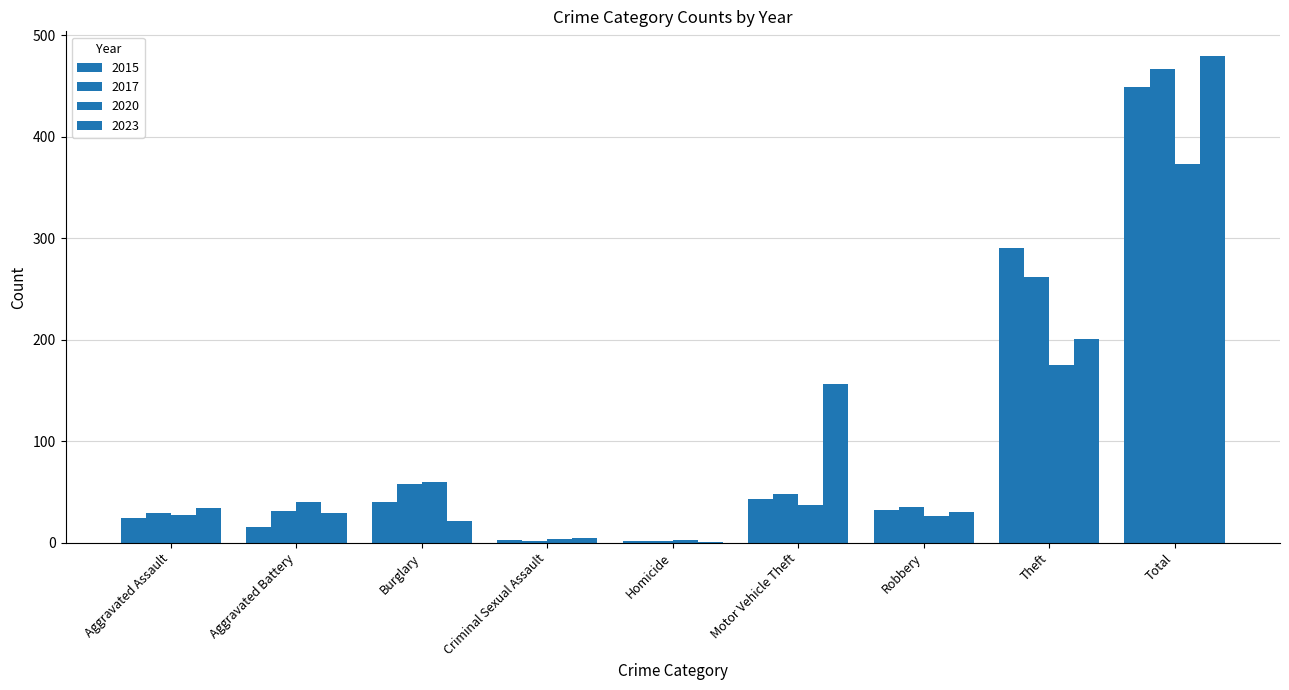

How many distinct data groups are displayed?

4